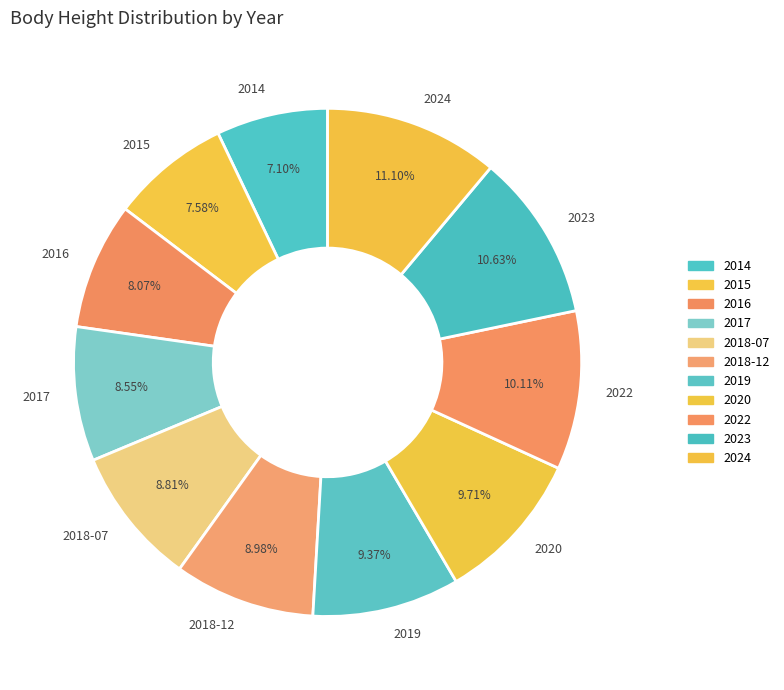

Combined, do 2022 and 2017 account for over 50%?

No